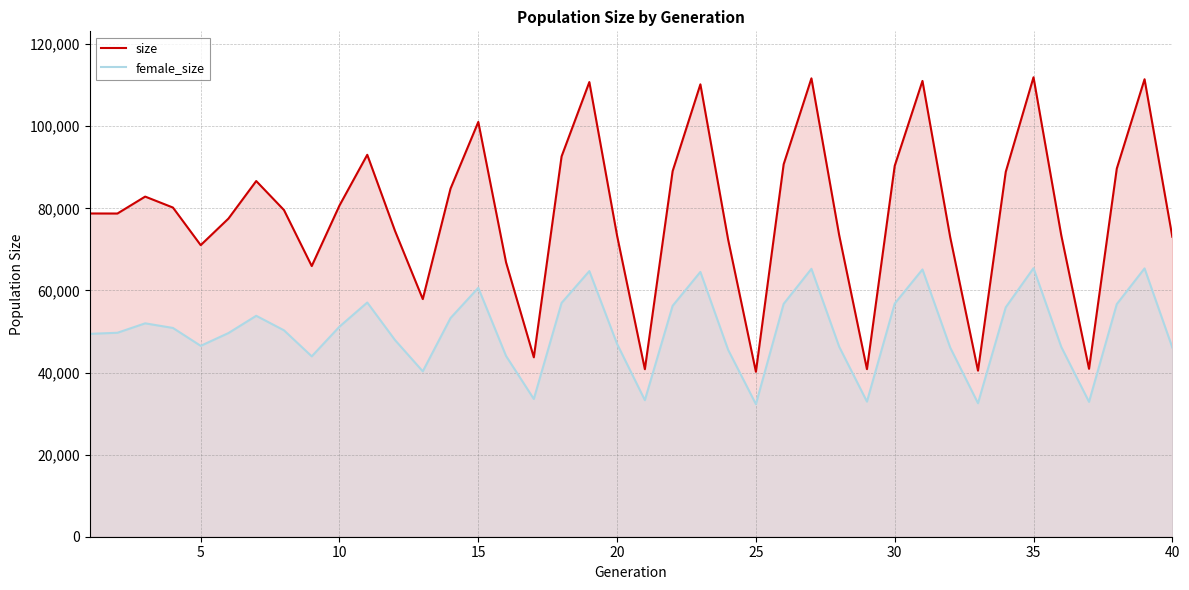

How many series are shown in this chart?

2